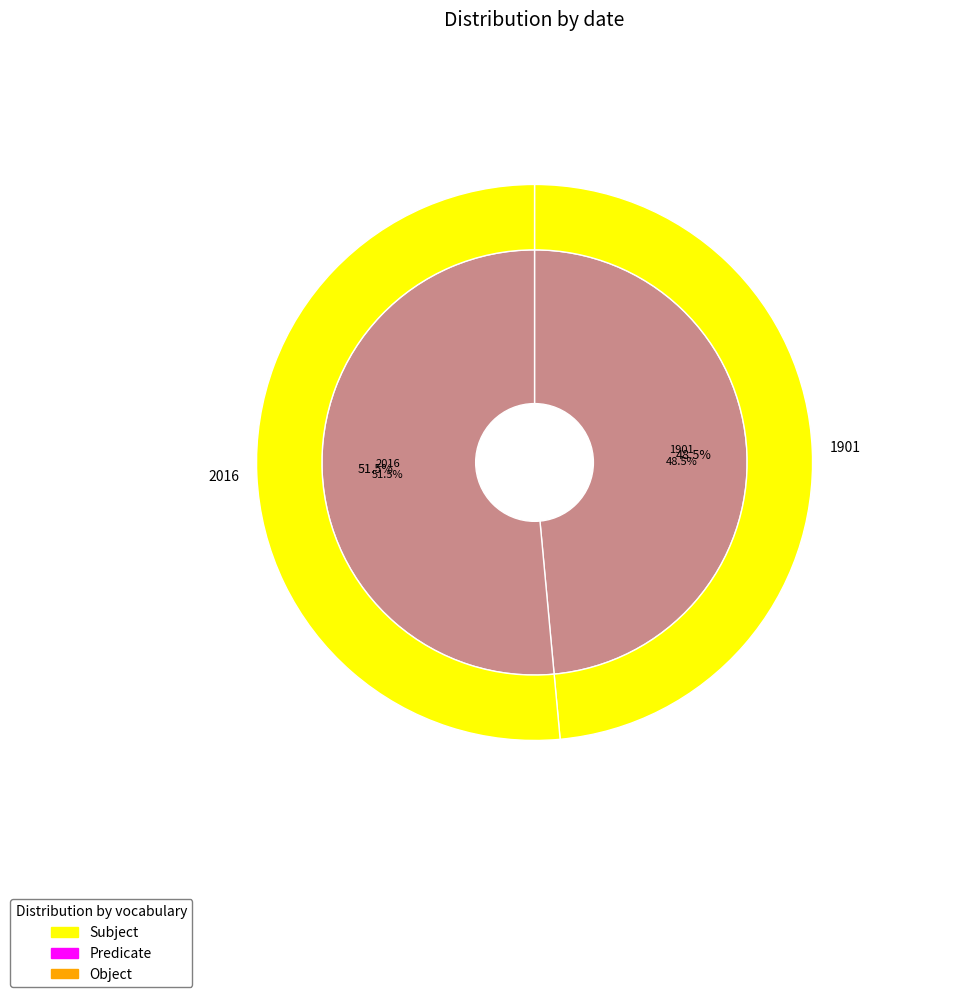

Rank the categories by value from highest to lowest.

2016, 1901